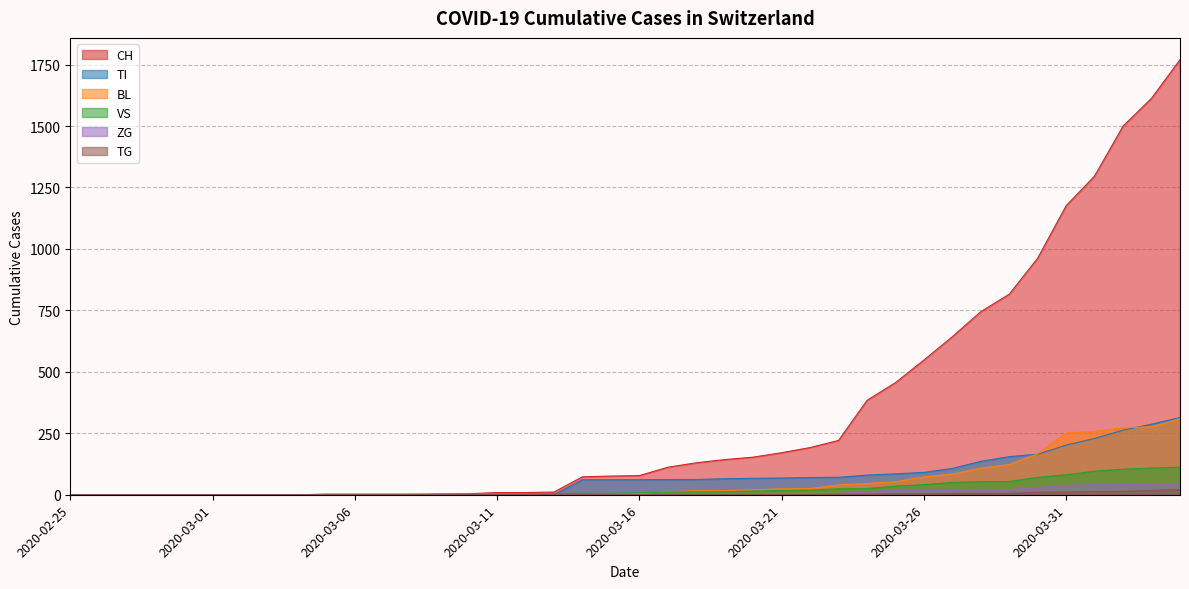

What is the sum of all TG values?

115